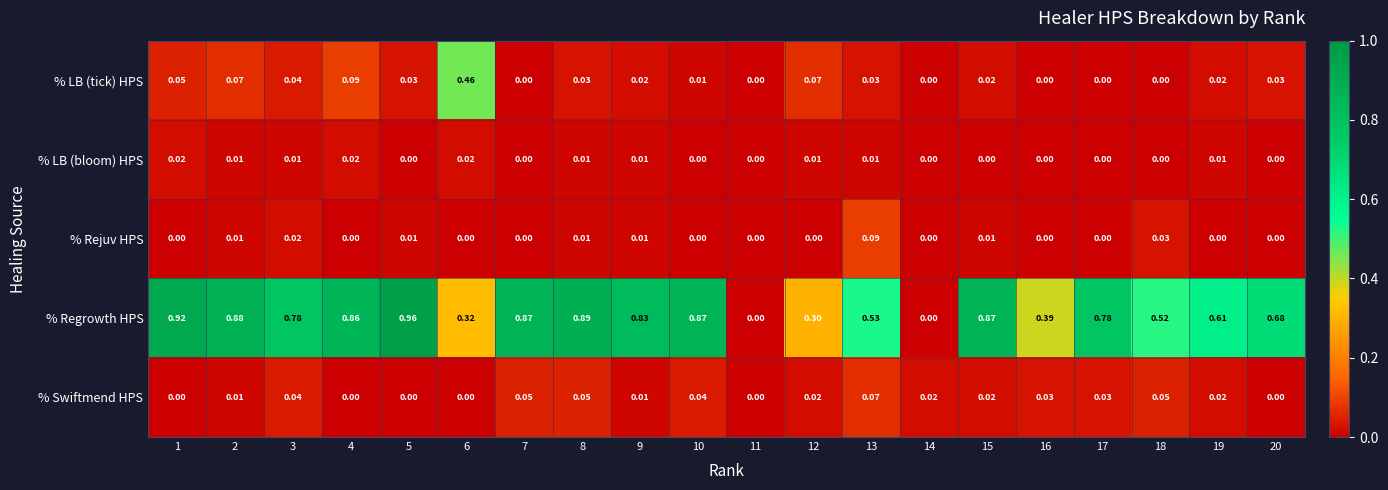

List the series in order of their peak value, lowest first.

% LB (bloom) HPS, % Swiftmend HPS, % Rejuv HPS, % LB (tick) HPS, % Regrowth HPS